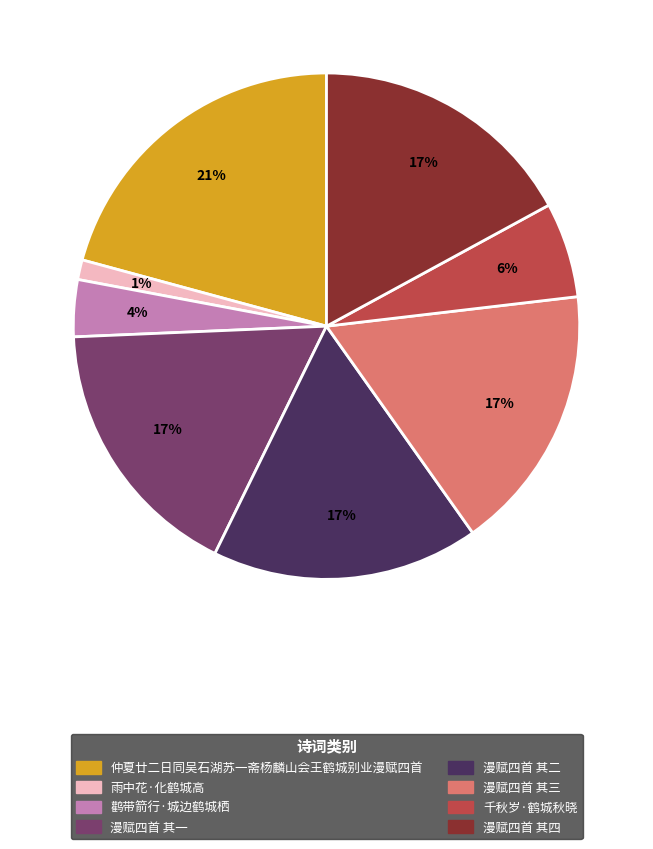

To the nearest percent, what is the average slice percentage?

12%